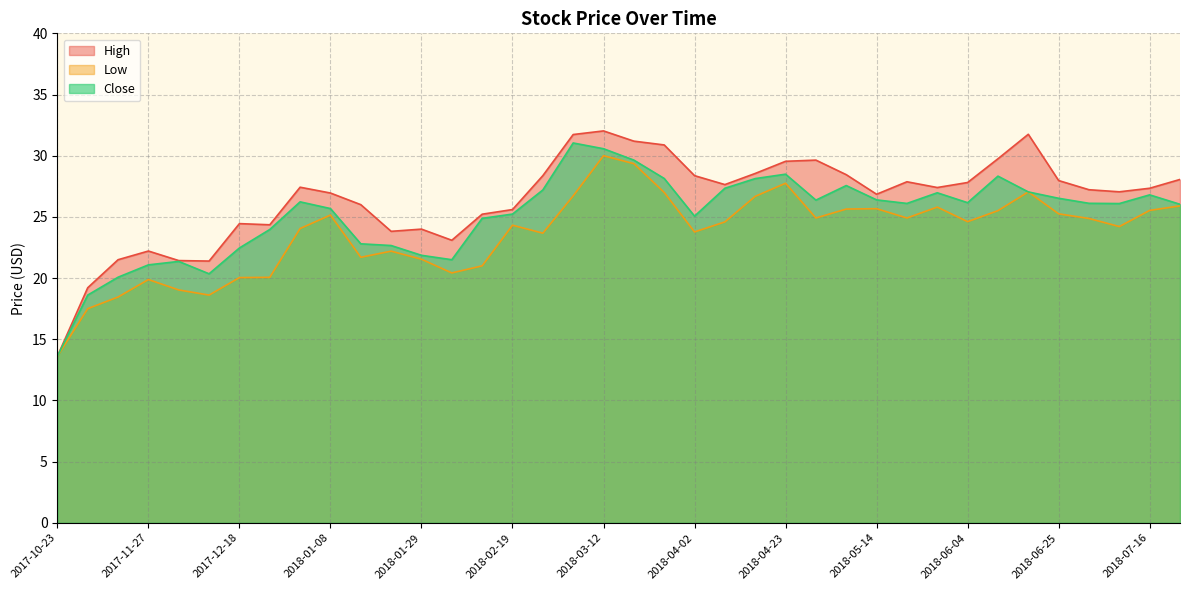

What is the sum of all High values?

1005.7